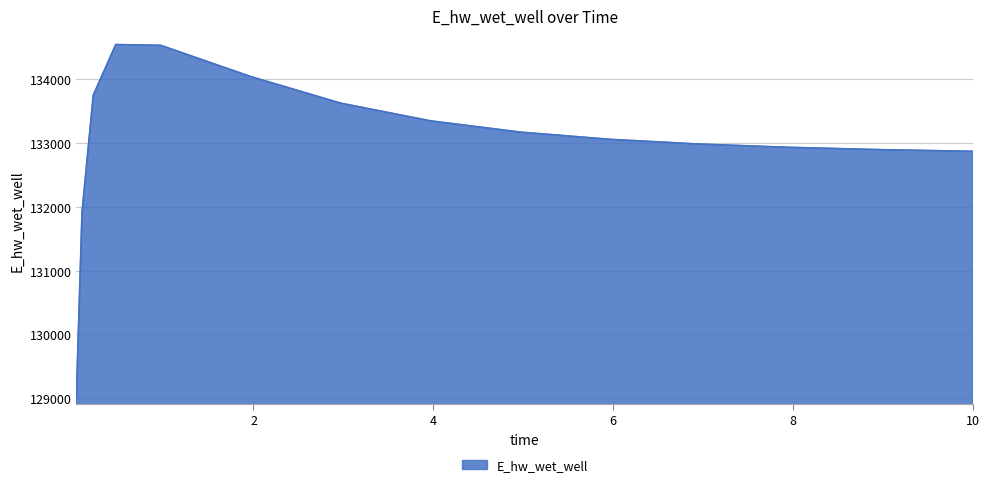

What is the greatest value displayed?

134548.6